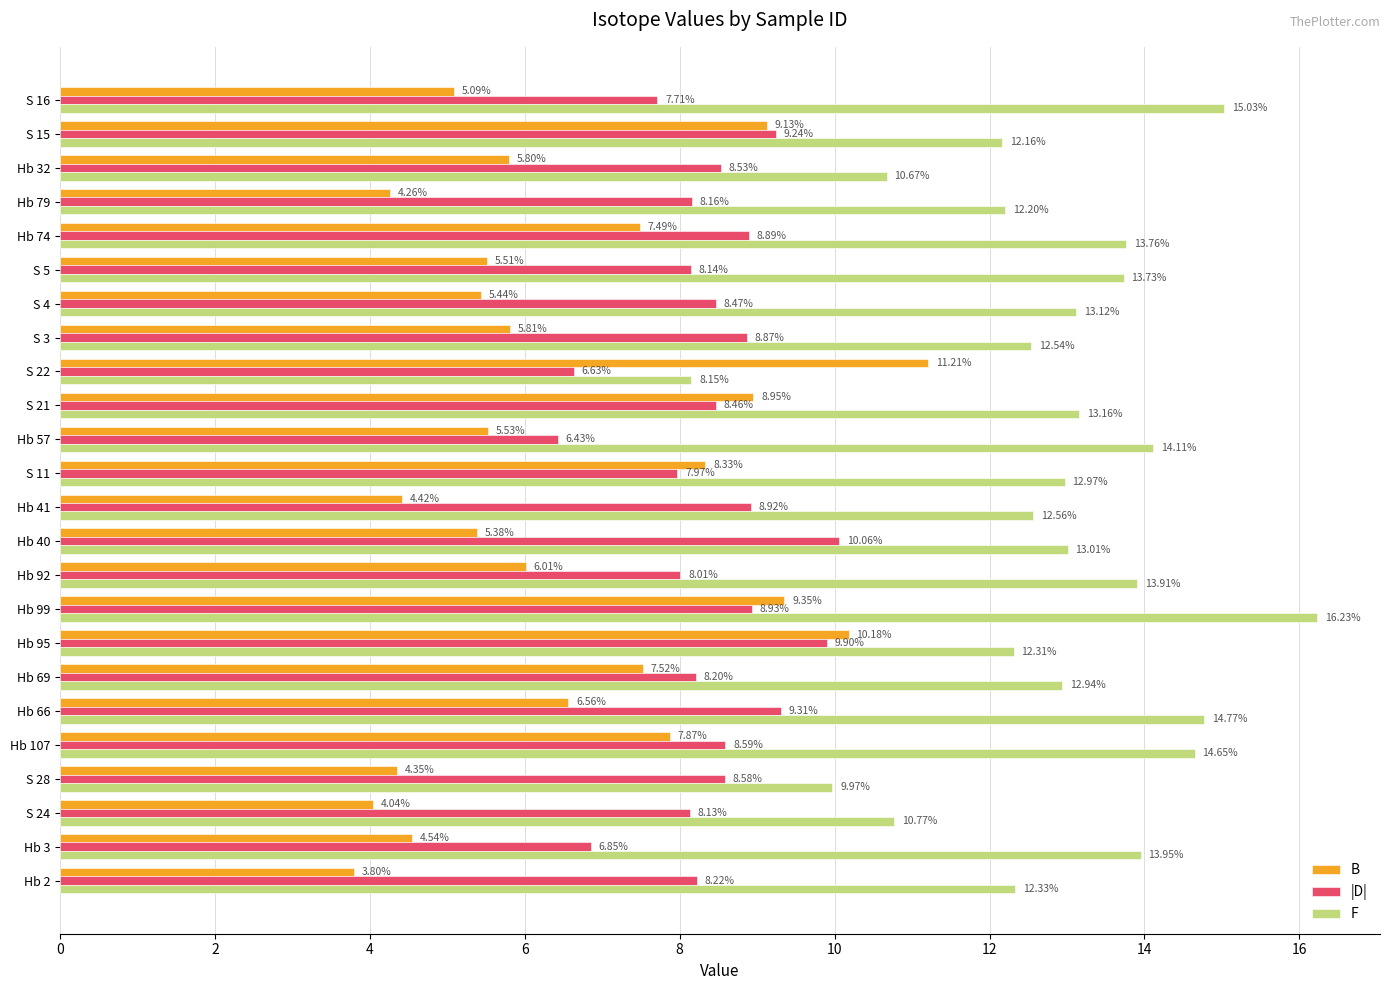

List the labels in order of |D| value, largest first.

Hb 40, Hb 95, Hb 66, S 15, Hb 99, Hb 41, Hb 74, S 3, Hb 107, S 28, Hb 32, S 4, S 21, Hb 2, Hb 69, Hb 79, S 5, S 24, Hb 92, S 11, S 16, Hb 3, S 22, Hb 57